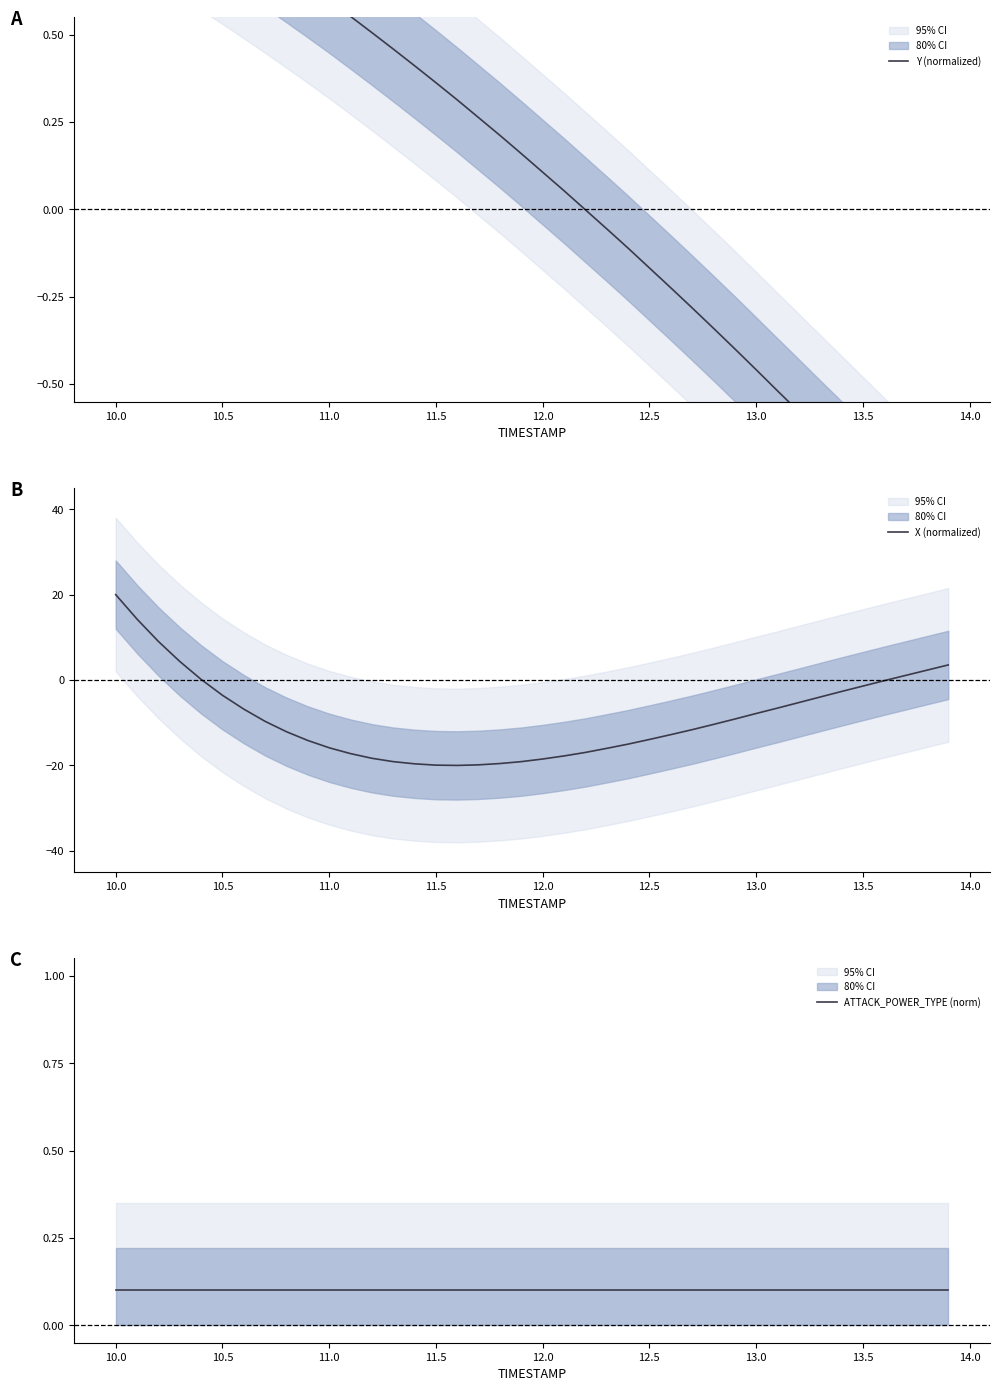

List the series in order of their peak value, lowest first.

ATTACK_POWER_TYPE (norm), Y (normalized), X (normalized)